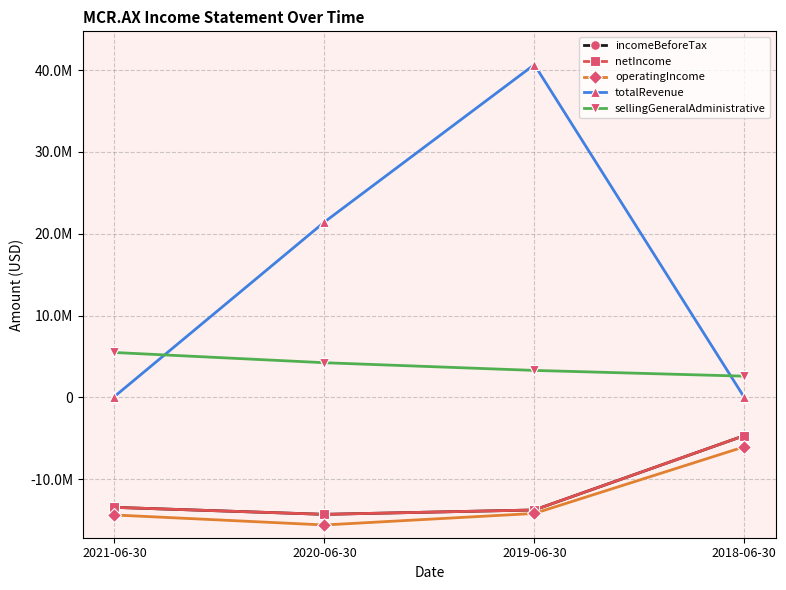

True or false: sellingGeneralAdministrative has a value of 5497000 at 2021-06-30.

True